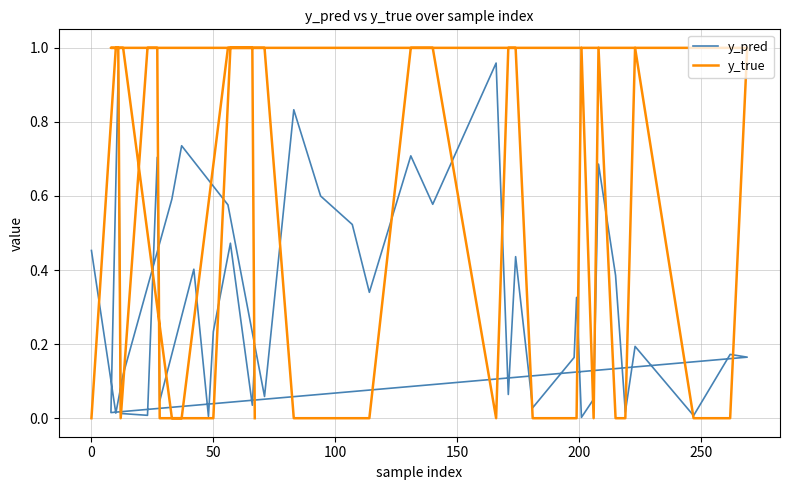

Is this an area chart (filled region under the line)?

No